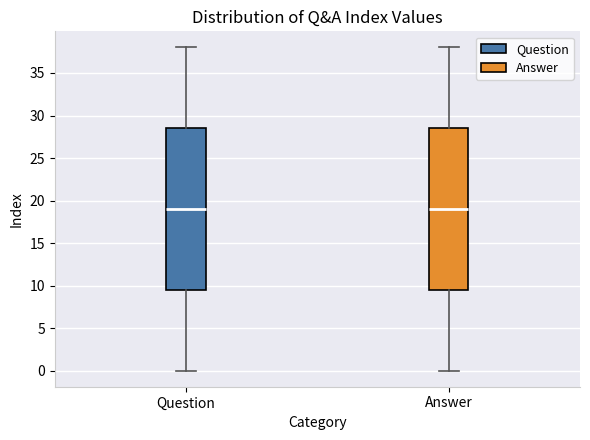

Reading left to right, transcribe this box plot: for each box, give where its median line is, the range the box spans, and where its two whiskers end, as read against the y-axis. The values are not printed on the chart, so give them approximately, as read against the axis.

Question: median 19.0, box 9.5 to 28.5, whiskers 0.0 to 38.0
Answer: median 19.0, box 9.5 to 28.5, whiskers 0.0 to 38.0